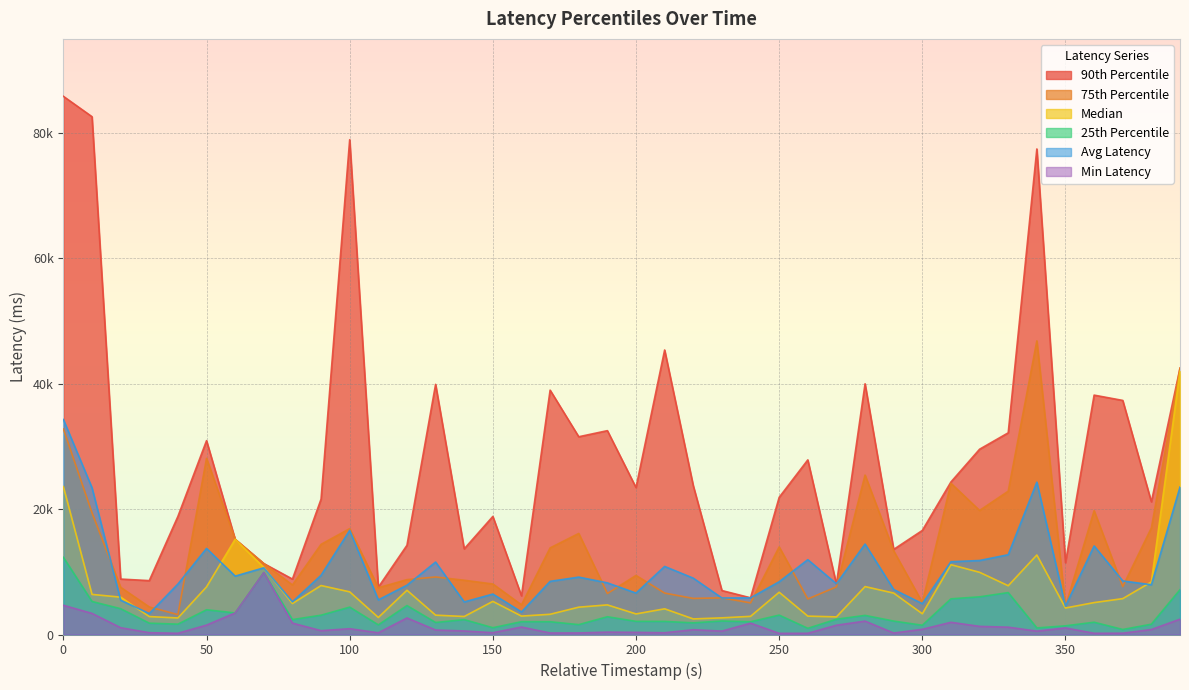

How many lines are shown in the chart?

6